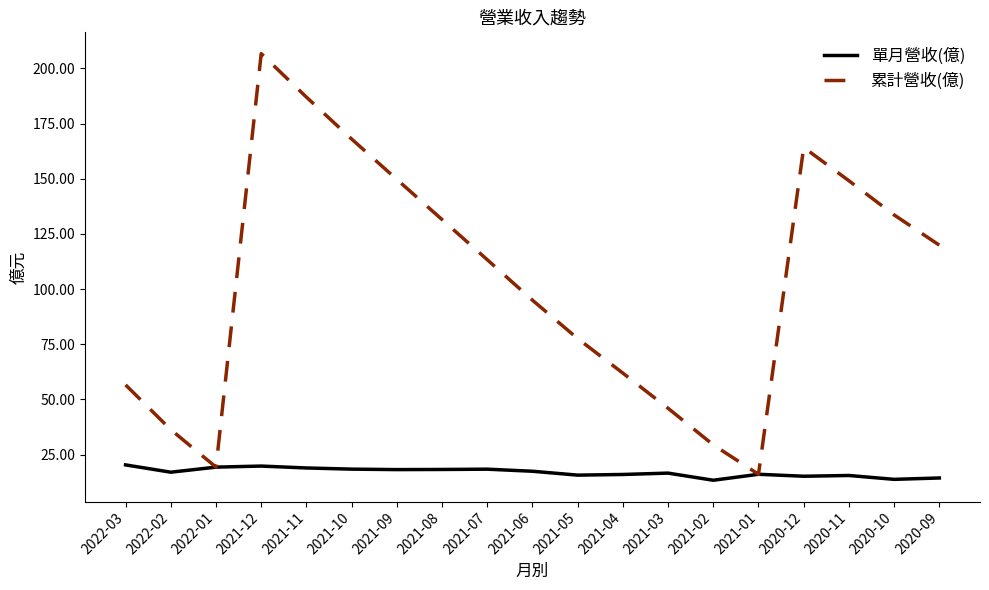

The value of 單月營收(億) at 2021-04 is 28.4. True or false?

False